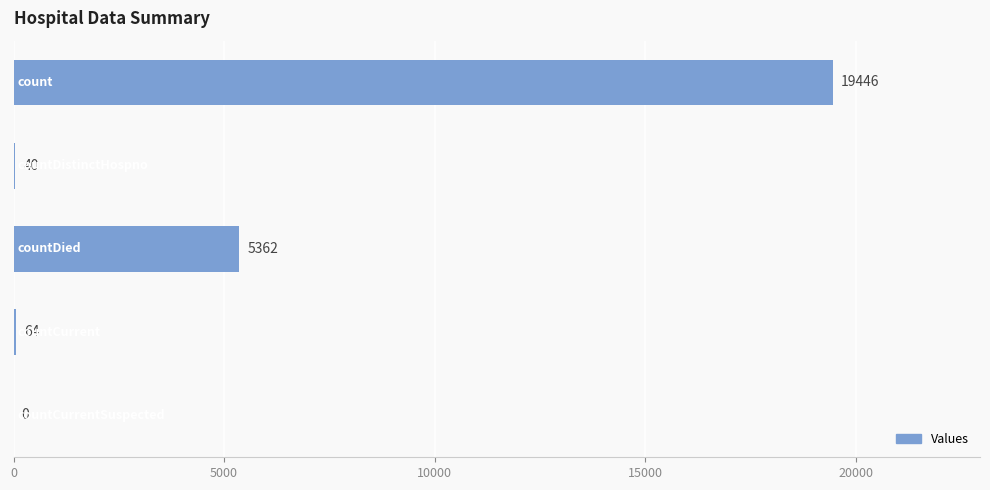

What is the maximum value shown in the chart?

19446